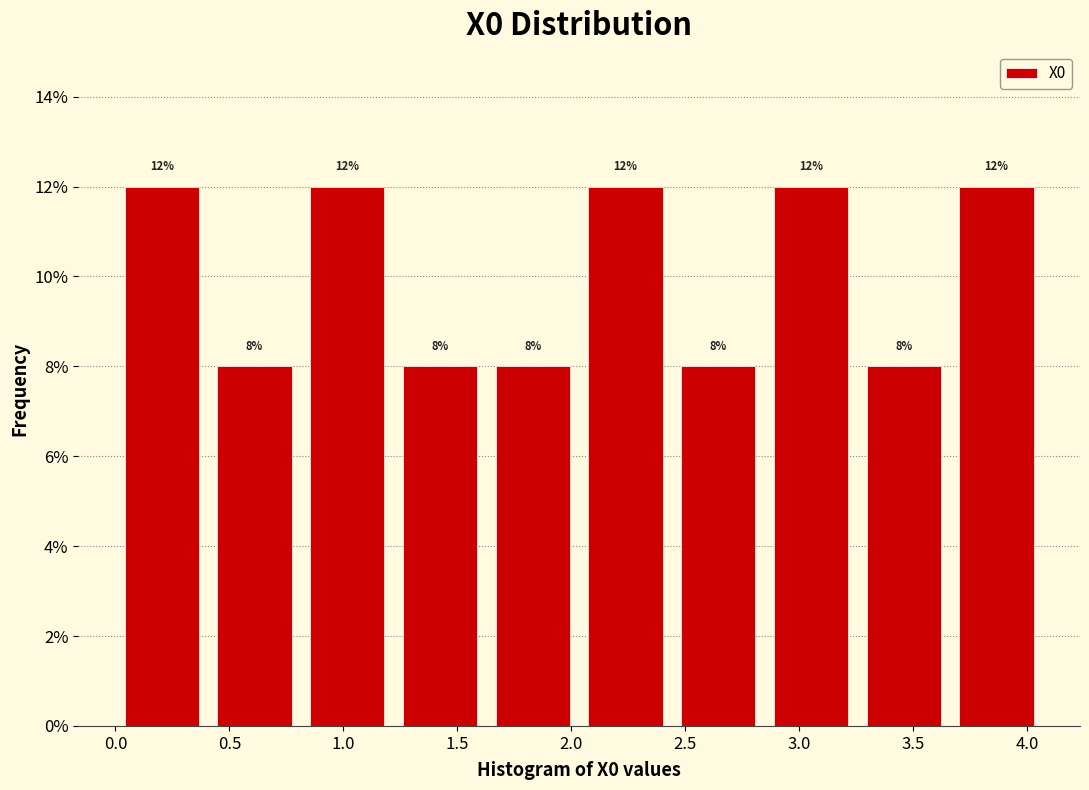

How tall is the bar that spans 2.05 to 2.45 on the x-axis? The bar edges are not printed on the chart, so give them approximately, as read against the axis.

12